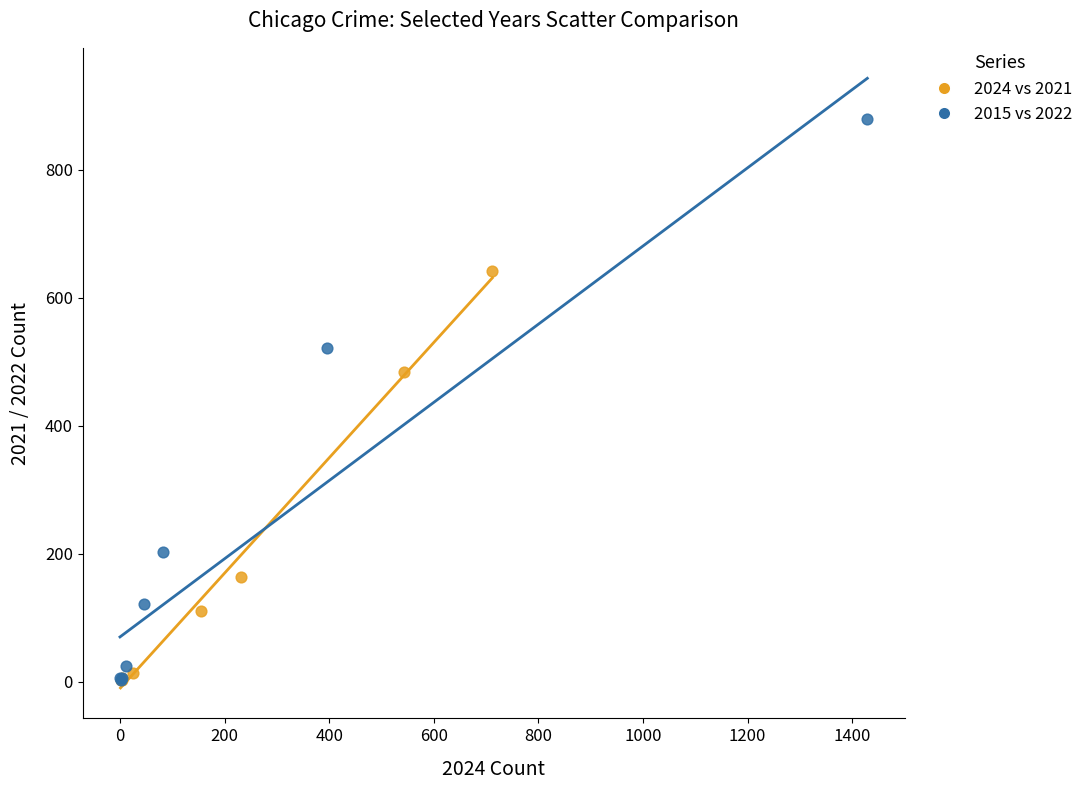

Which series contains the highest Y value?

2015 vs 2022